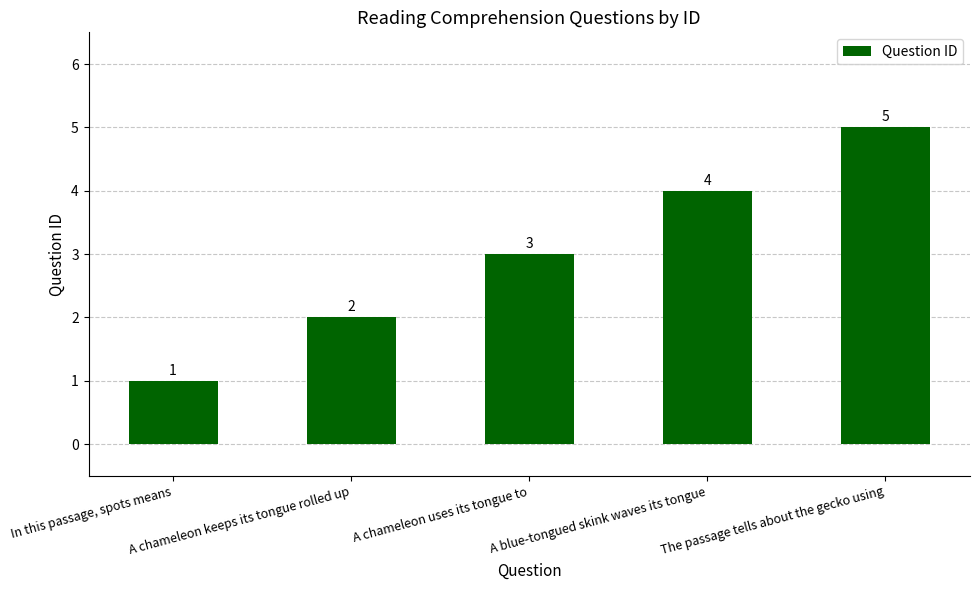

What is the change in value from A chameleon keeps its tongue rolled up to A chameleon uses its tongue to?

+1